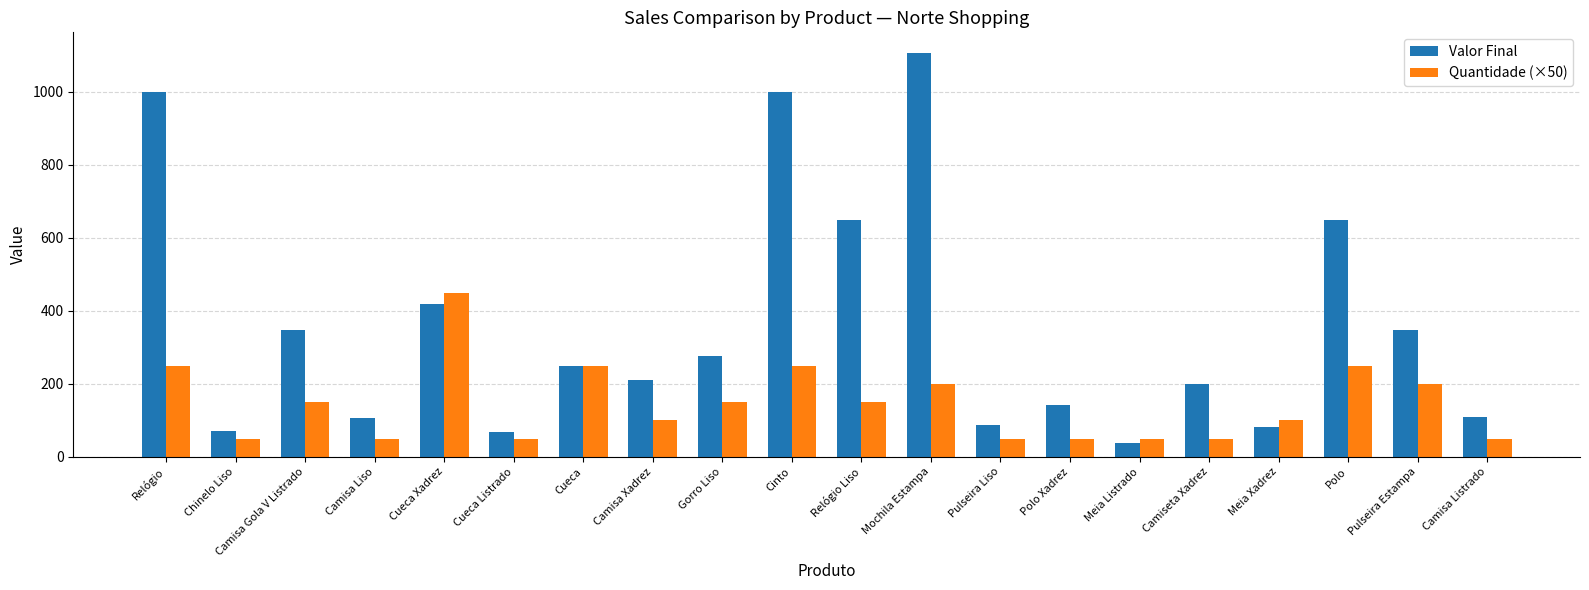

What is the spread (max minus min) of values at Polo?

400